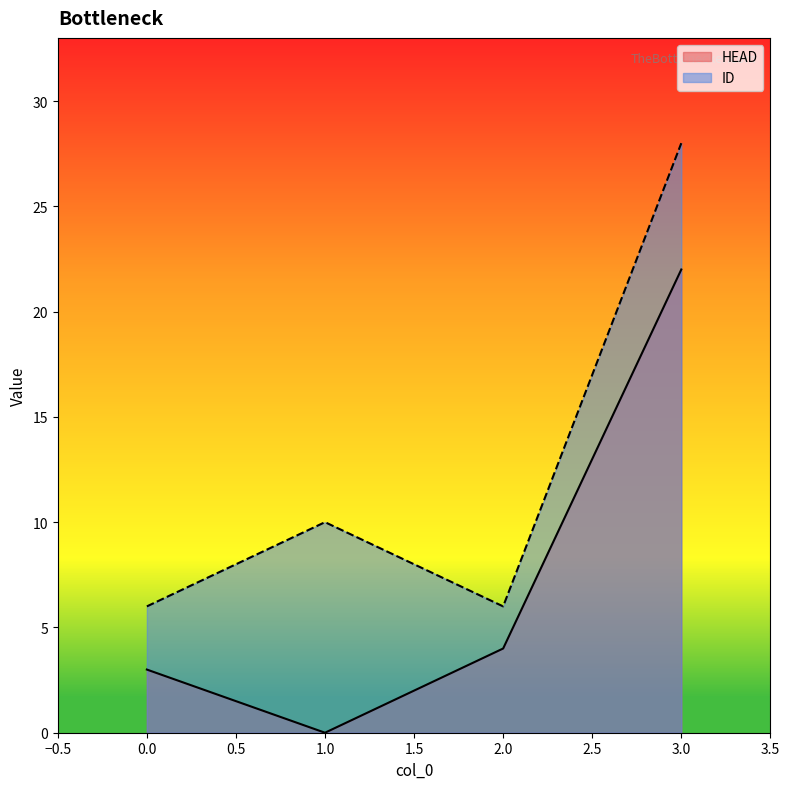

At which label does ID reach its peak?

3.0